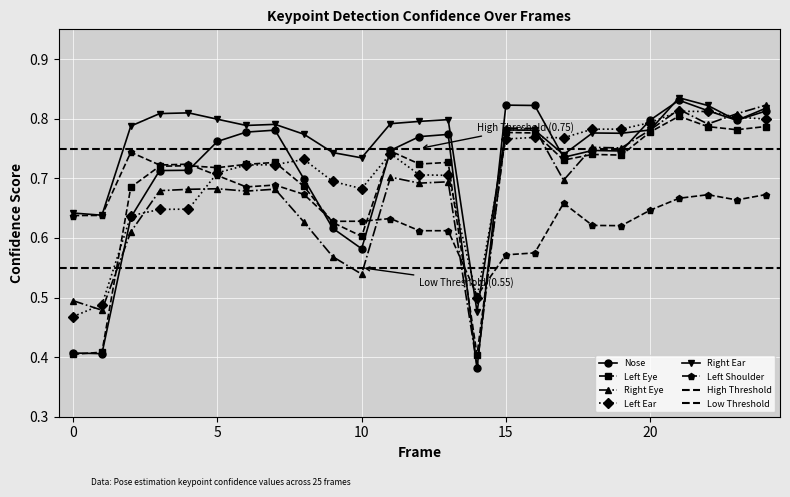

The value of a_nose_confidence at 15 is 0.8. True or false?

True